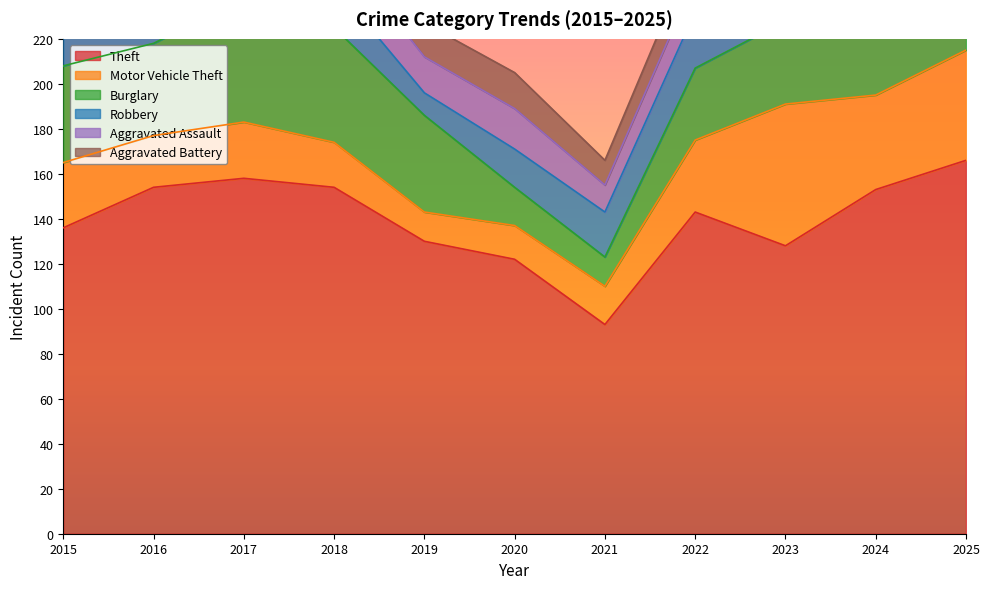

What is the highest value of the Aggravated Battery series?

16